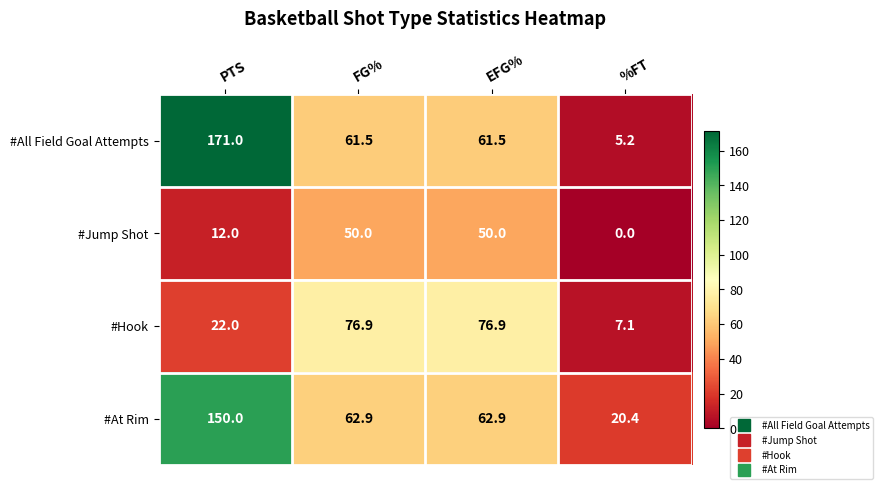

Where does the #Hook series first go above 76?

FG%